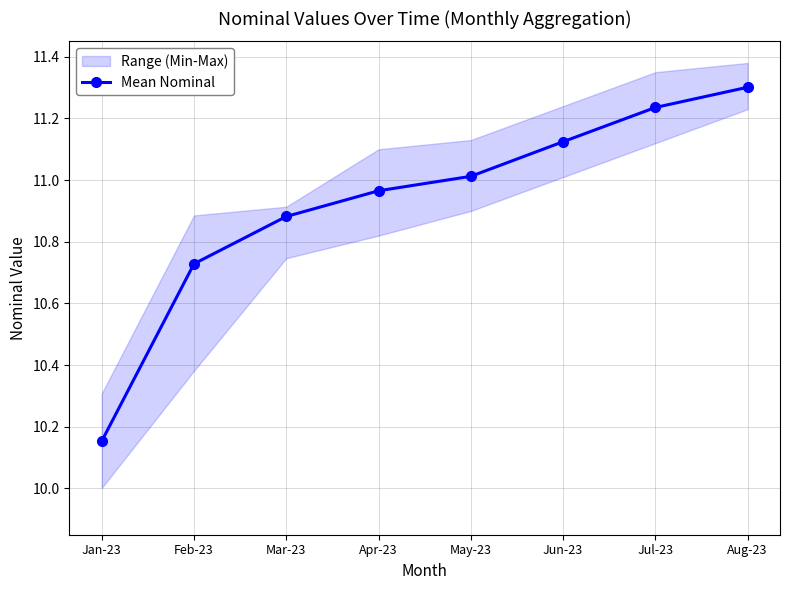

Which has a higher value, Feb-23 or Jan-23?

Feb-23